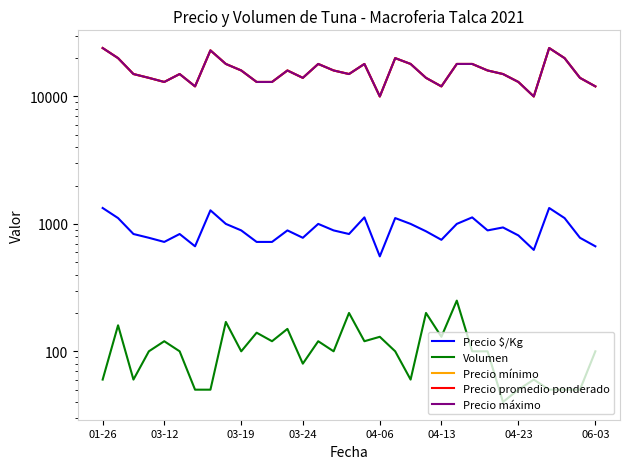

How many interior local valleys does the Precio promedio ponderado series have?

7